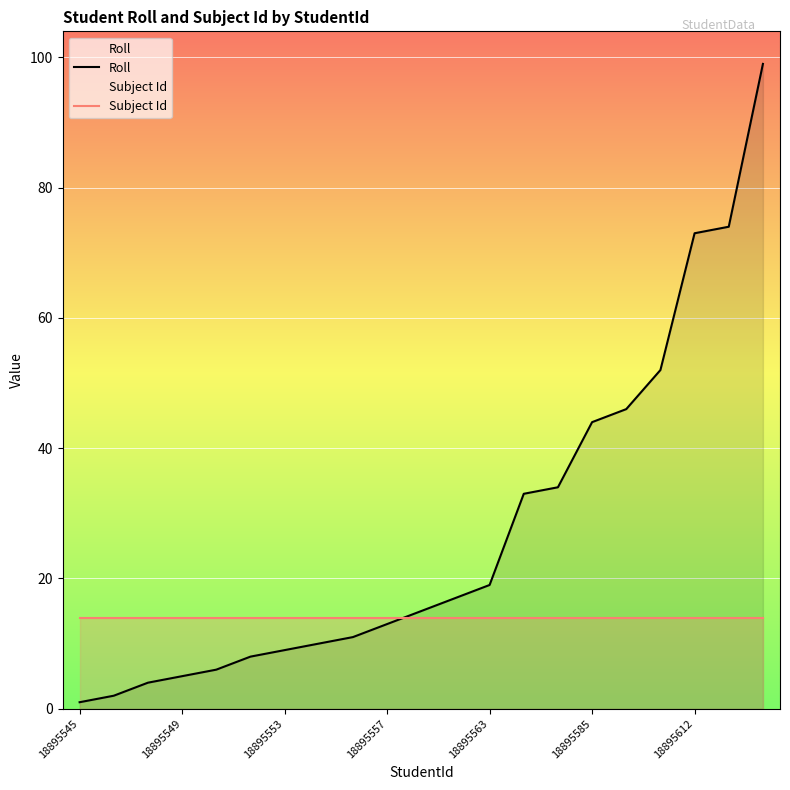

Between 17 and 13, which is larger?

17